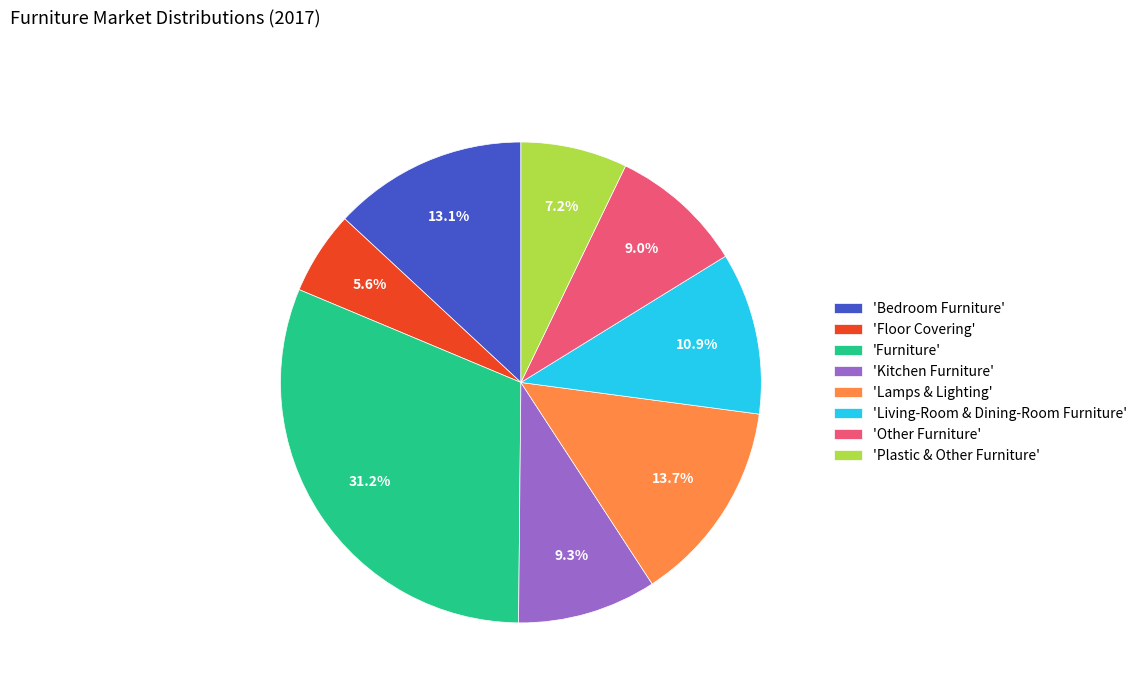

What is the largest slice in the pie chart?

'Furniture'